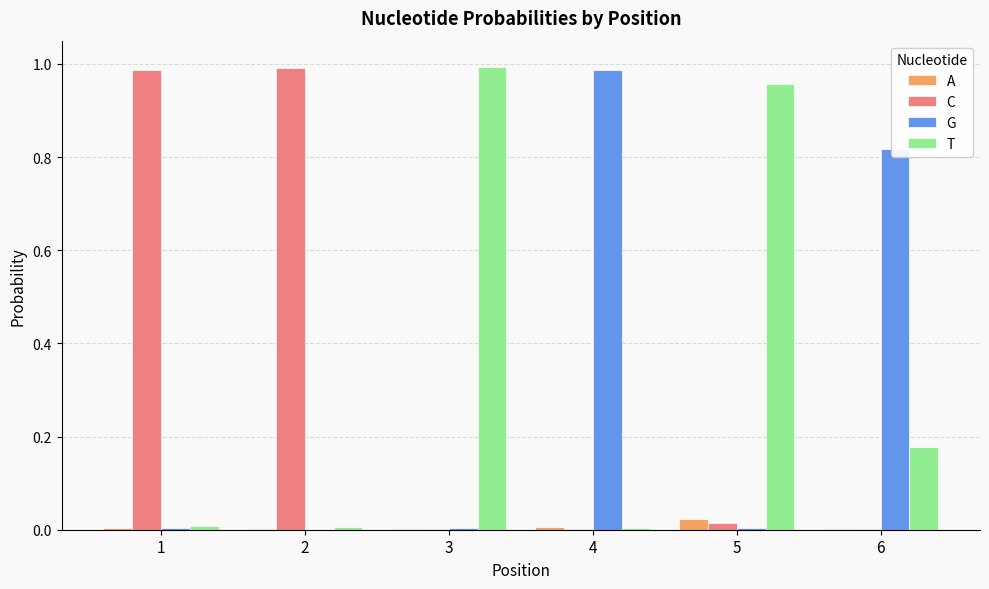

Is it true that G equals 1.3 at 6?

False